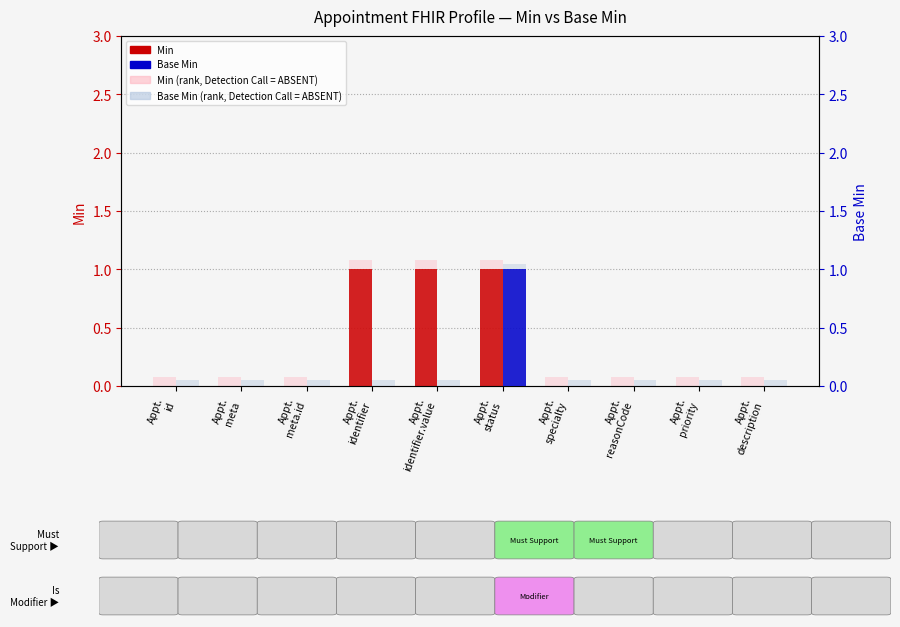

Reading left to right, transcribe all the data shown in this chart.

Min: 0.0	0.0	0.0	1.0	1.0	1.0	0.0	0.0	0.0	0.0
Min (rank, Detection Call = ABSENT): 0.1	0.1	0.1	1.1	1.1	1.1	0.1	0.1	0.1	0.1
Base Min: 0.0	0.0	0.0	0.0	0.0	1.0	0.0	0.0	0.0	0.0
Base Min (rank, Detection Call = ABSENT): 0.1	0.1	0.1	0.1	0.1	1.1	0.1	0.1	0.1	0.1